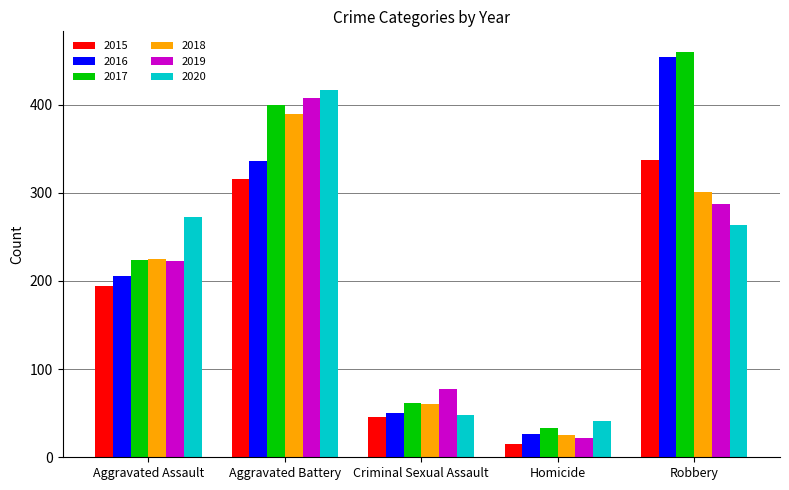

What is the value of the 2018 bar at the 2nd from the left?

389